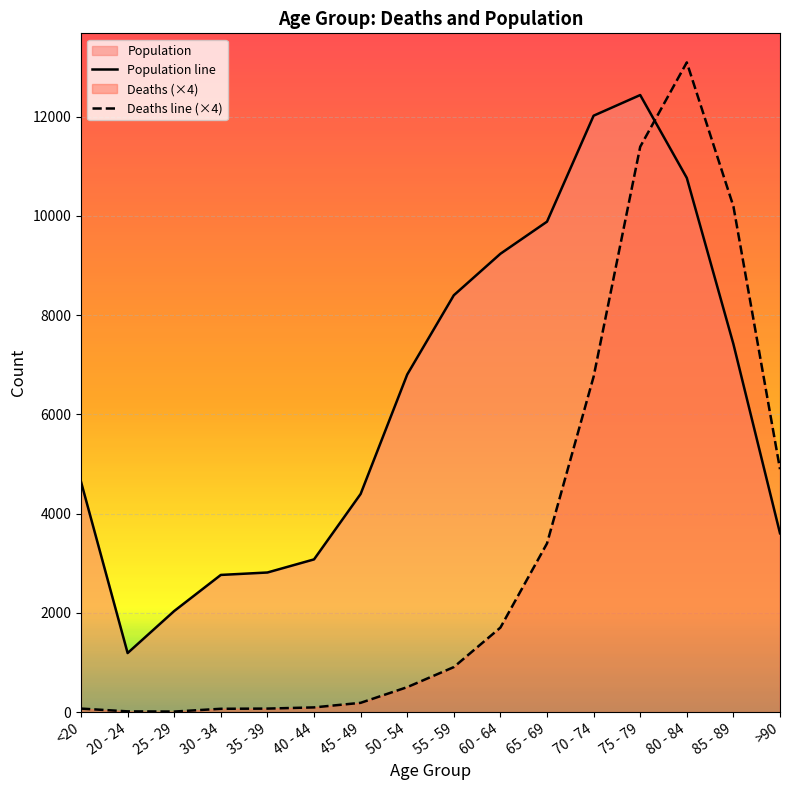

Which series has the widest spread of values?

Deaths line (×4)